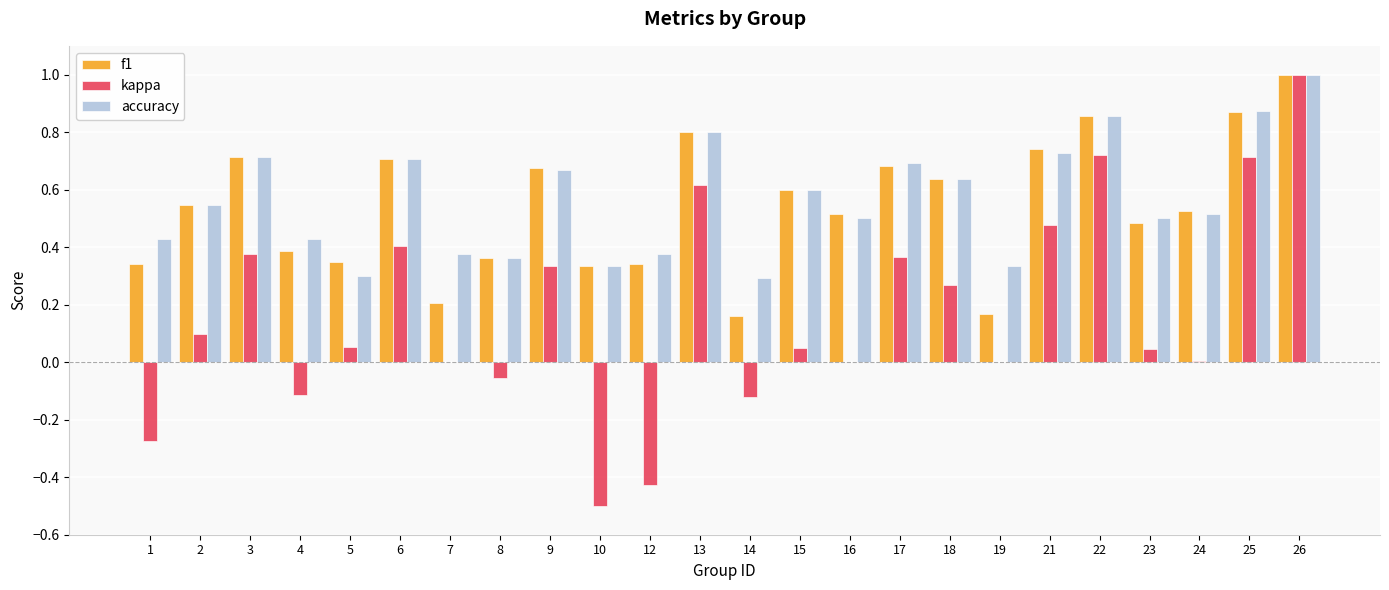

What is the maximum value for f1?

1.0